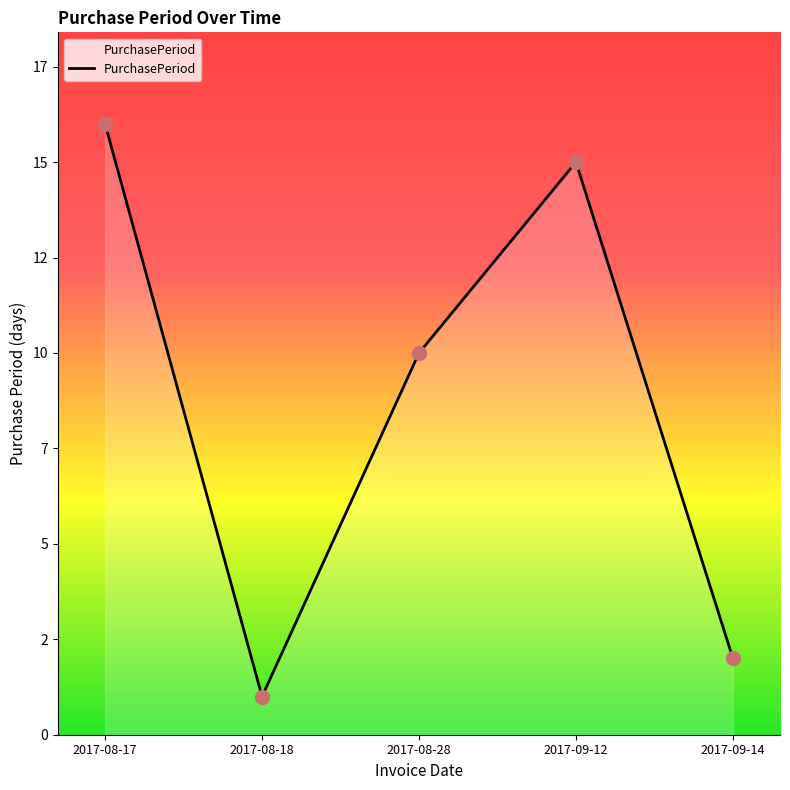

What is the ratio of the value at 2017-09-12 to the value at 2017-08-18?

15.0